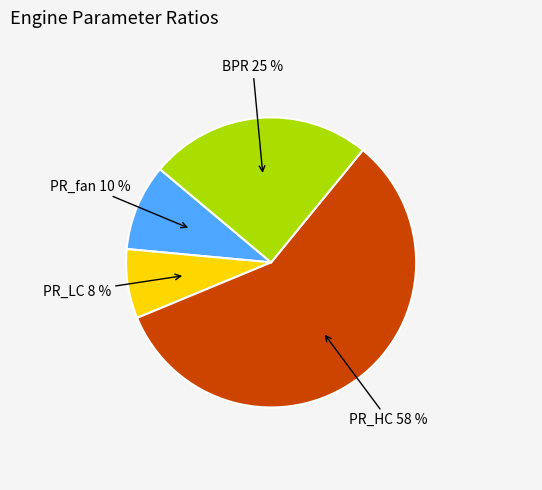

Which category has the biggest portion of the pie?

PR_HC